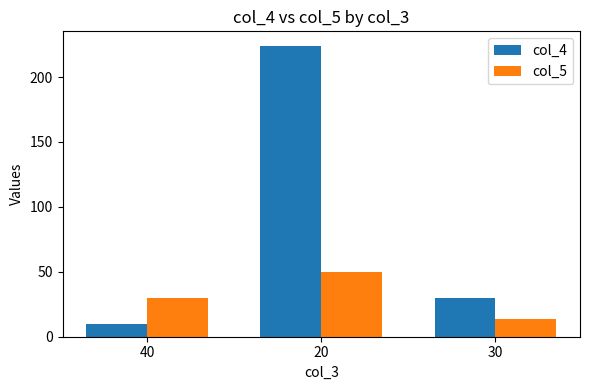

What is the highest value of the col_5 series?

50